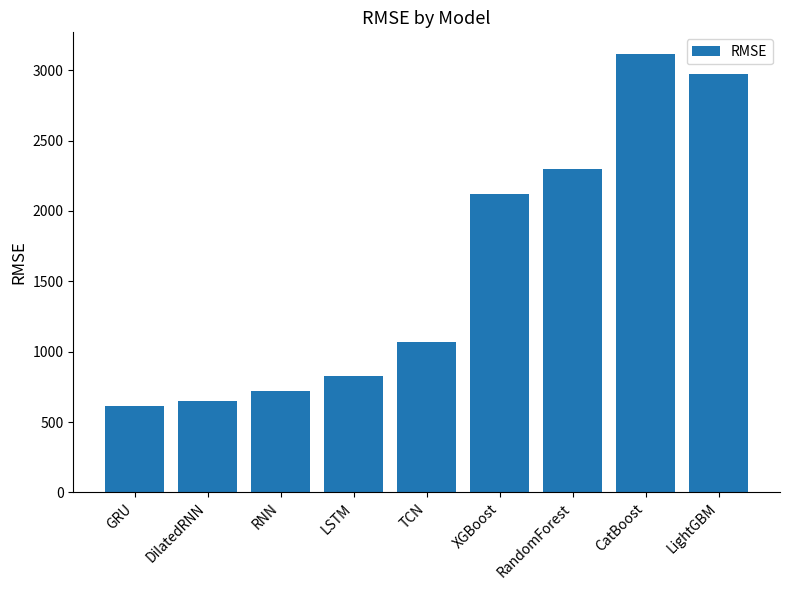

At which label is the value closest to 1864?

XGBoost